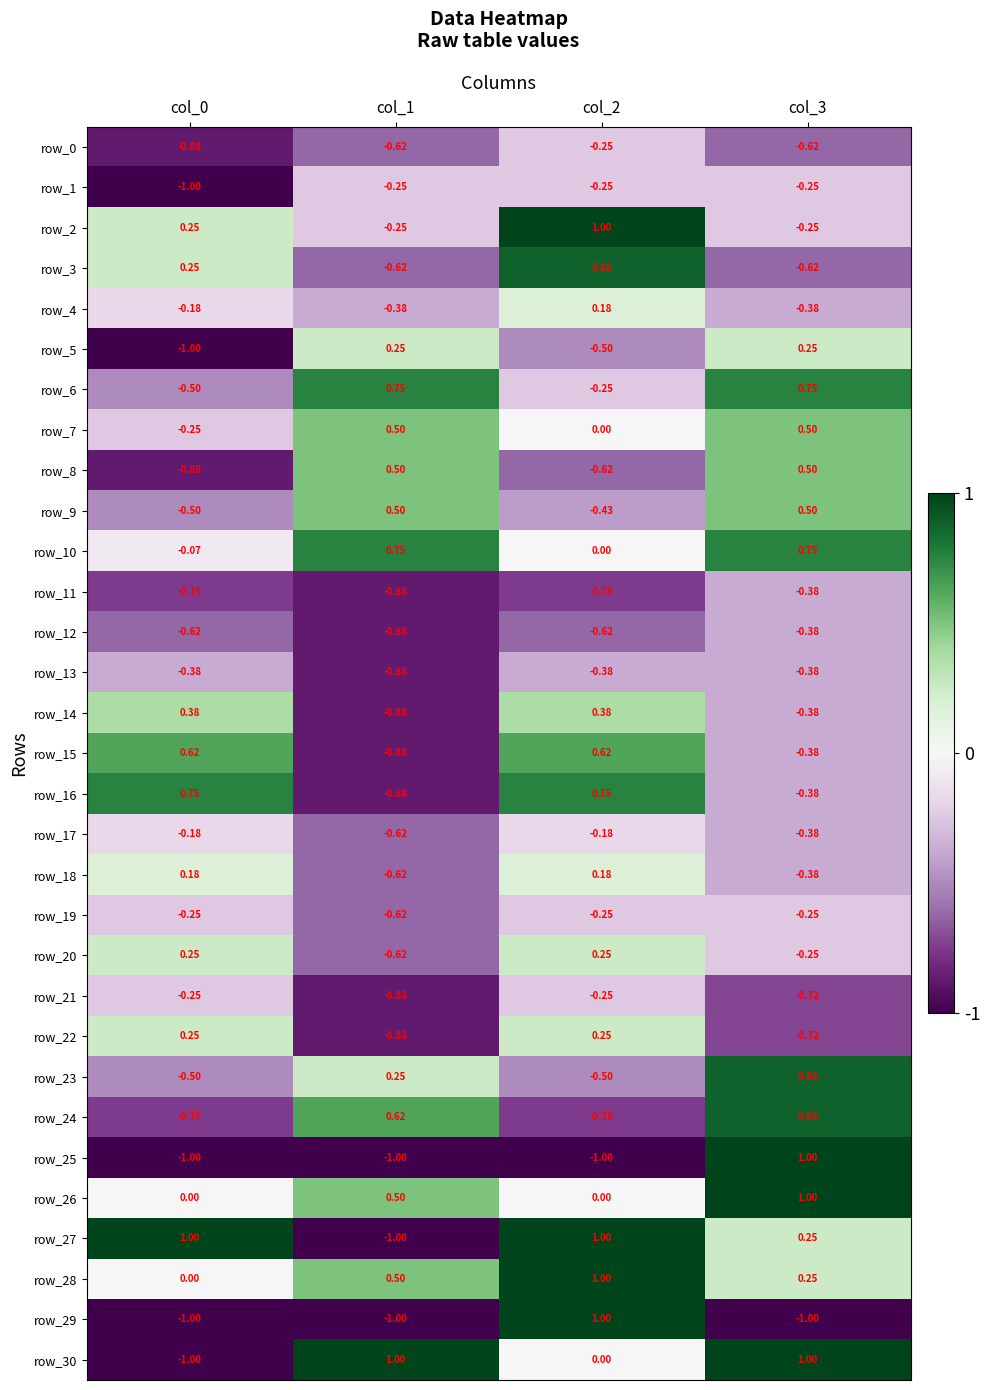

Is it true that row_29 equals -1.0 at col_0?

True